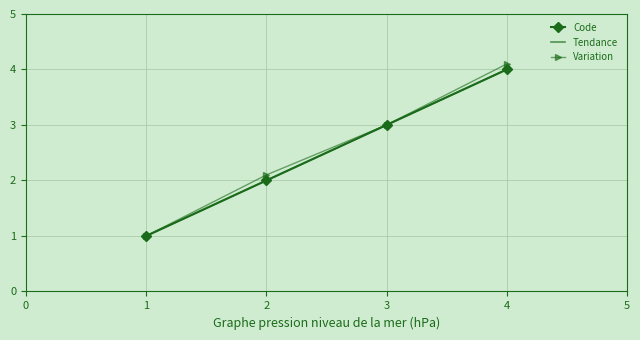

What is the value of the Code point at the 3rd from the left?

3.0